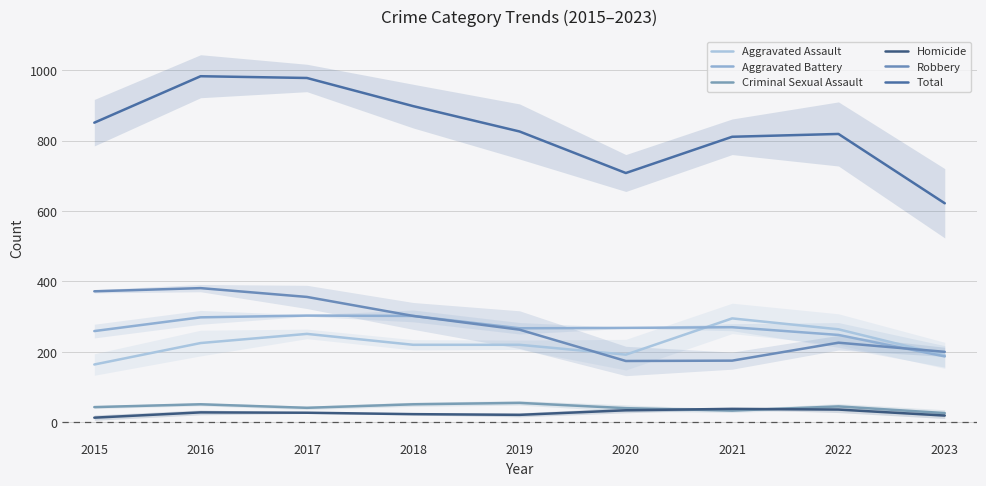

What value does the Aggravated Assault series have at 2019, to the nearest 50?

200